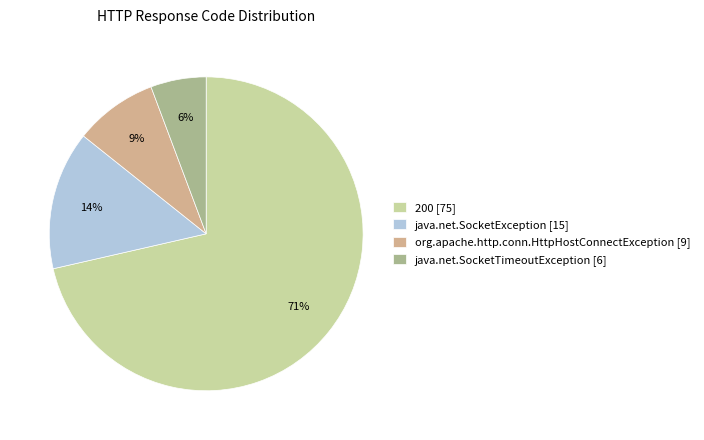

True or false: 200 [75] accounts for 62% of the total.

False